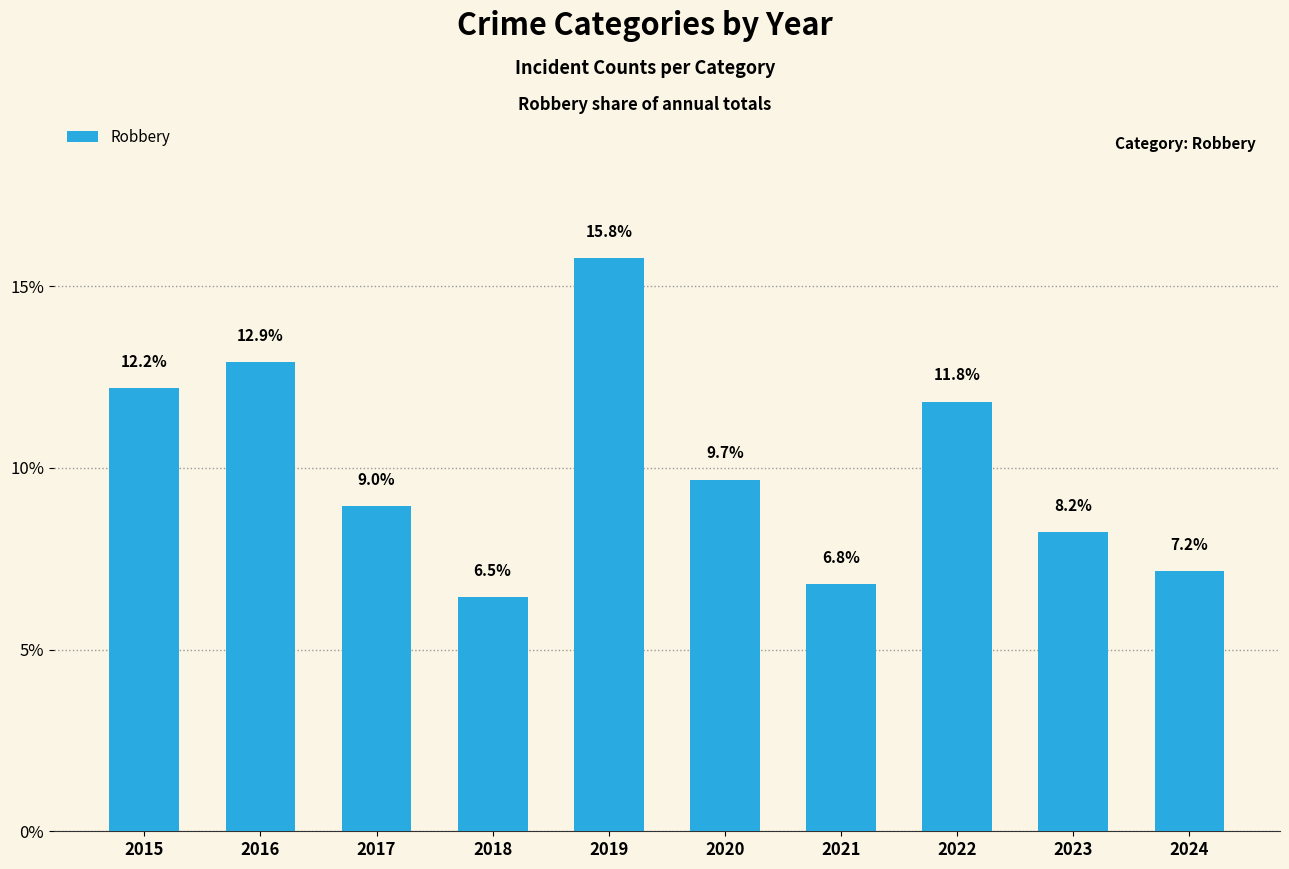

True or false: the data shows 9.7 at 2020.

True